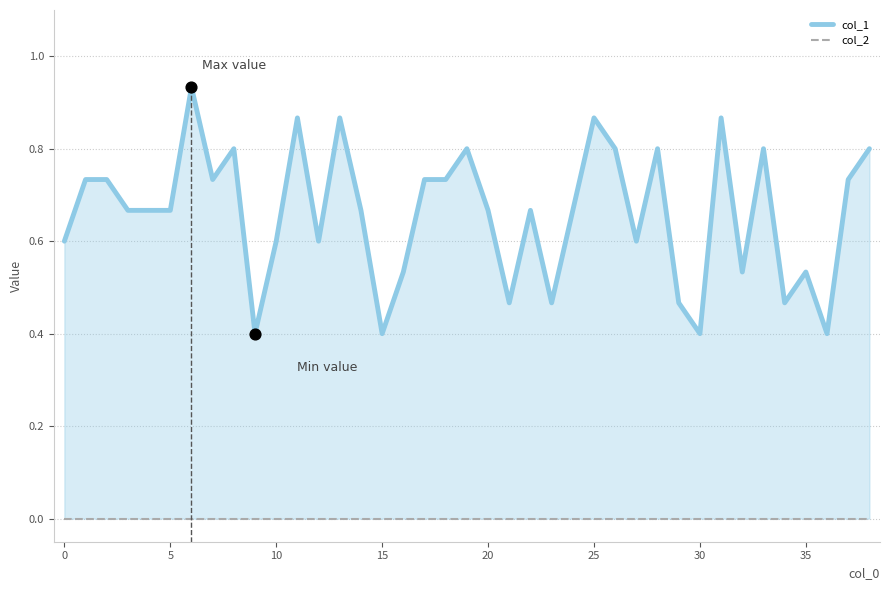

Which series contains the highest Y value?

col_1